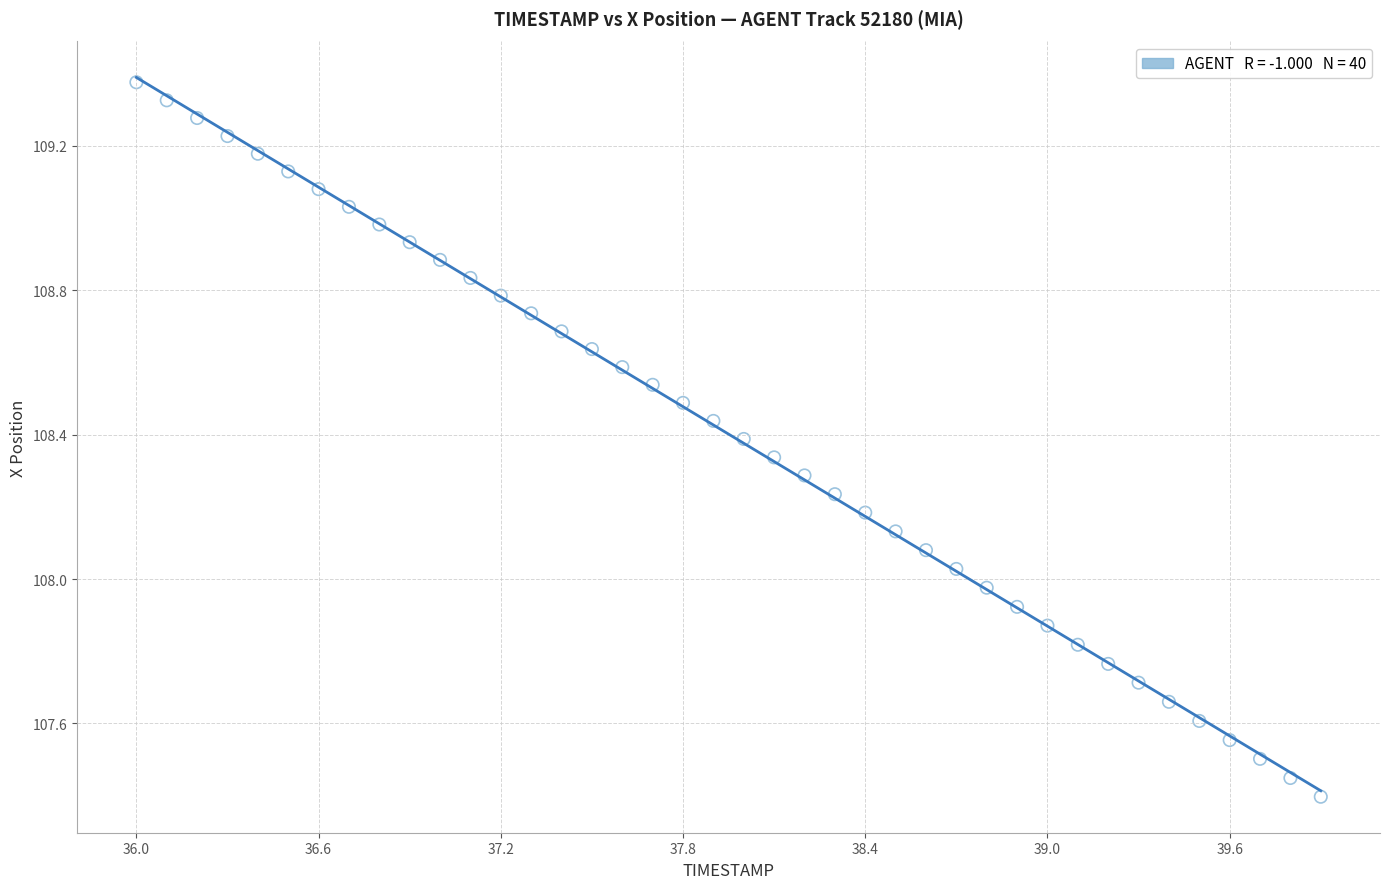

What is the range of Y values (max minus min)?

2.0